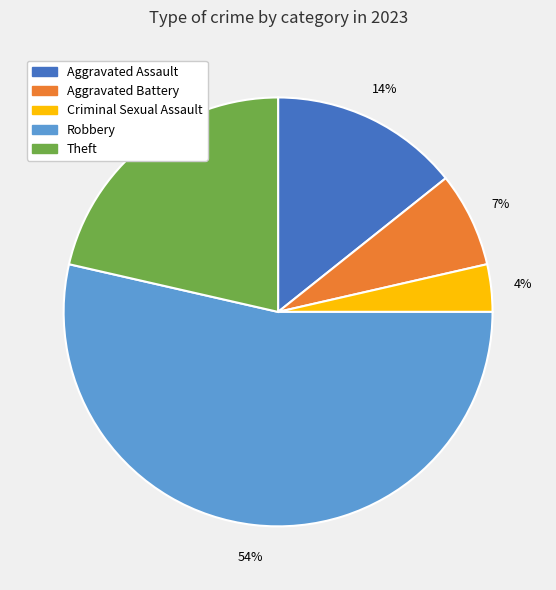

Is it true that Theft is 21% of the pie?

True